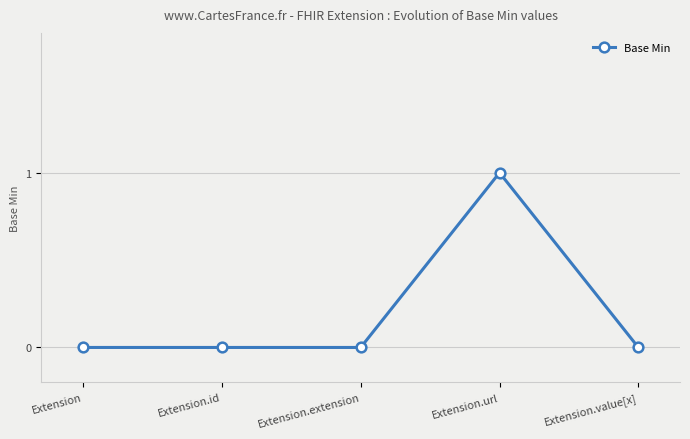

How many categories are shown in the chart?

5